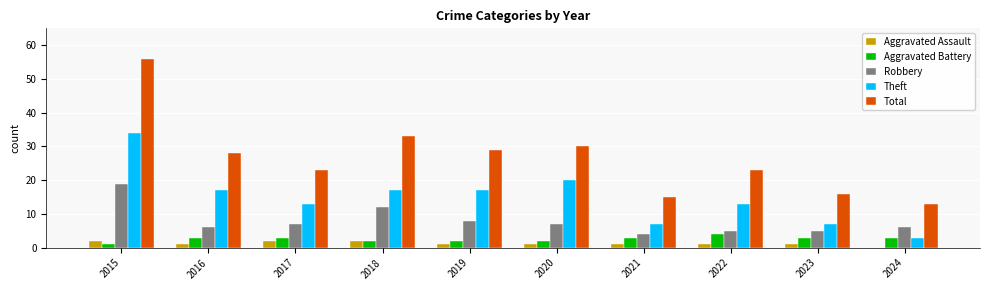

At which category is the sum across all series the highest?

2015